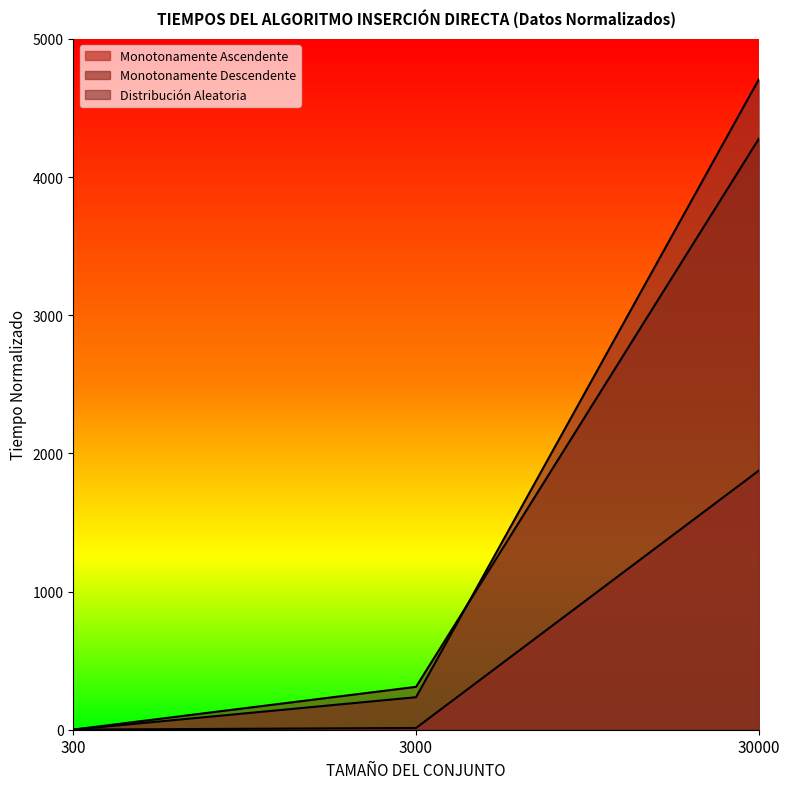

Read the Distribución Aleatoria value at 3000.

310.3